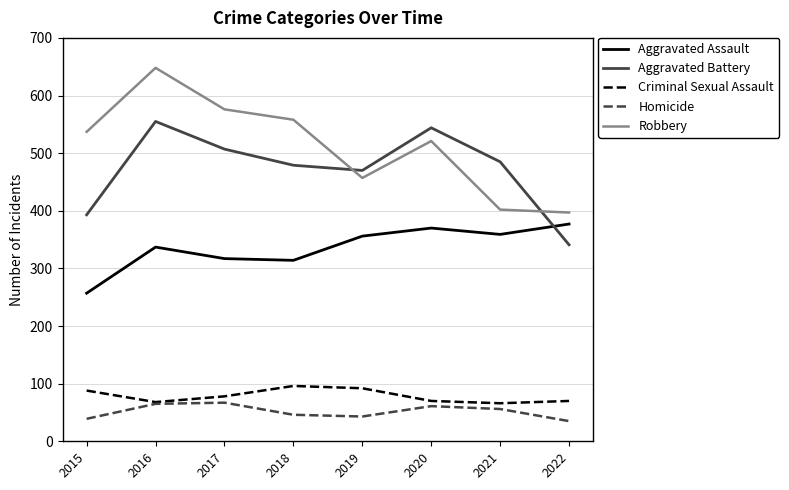

List the series in order of their peak value, highest first.

Robbery, Aggravated Battery, Aggravated Assault, Criminal Sexual Assault, Homicide